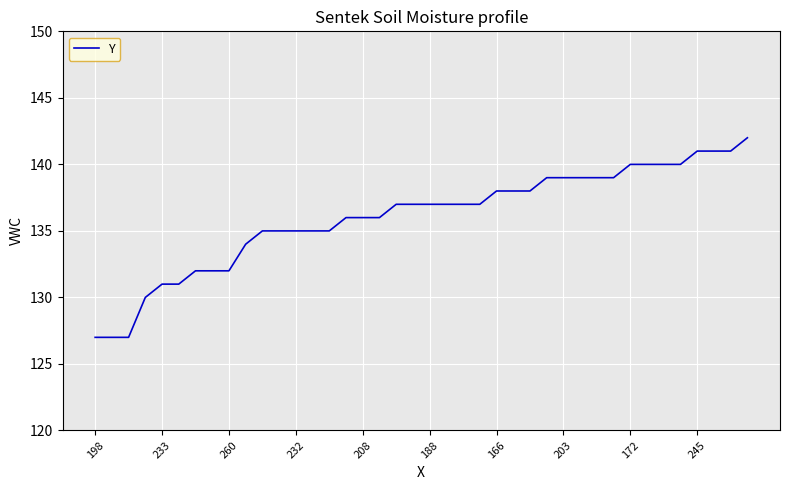

What is the greatest value displayed?

142